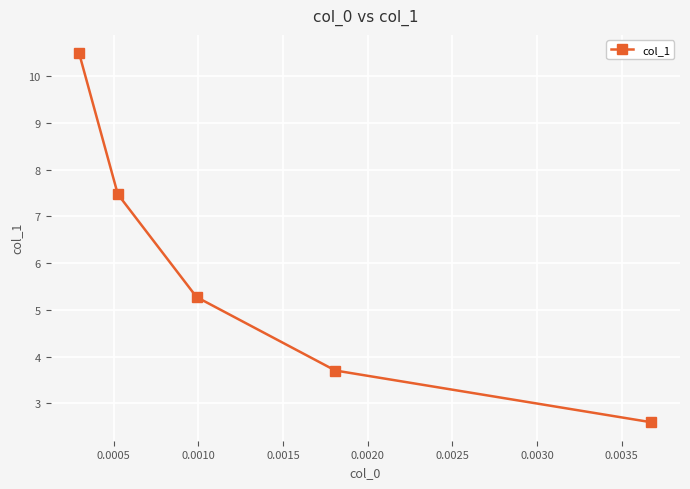

What is the sum of all values?

29.5